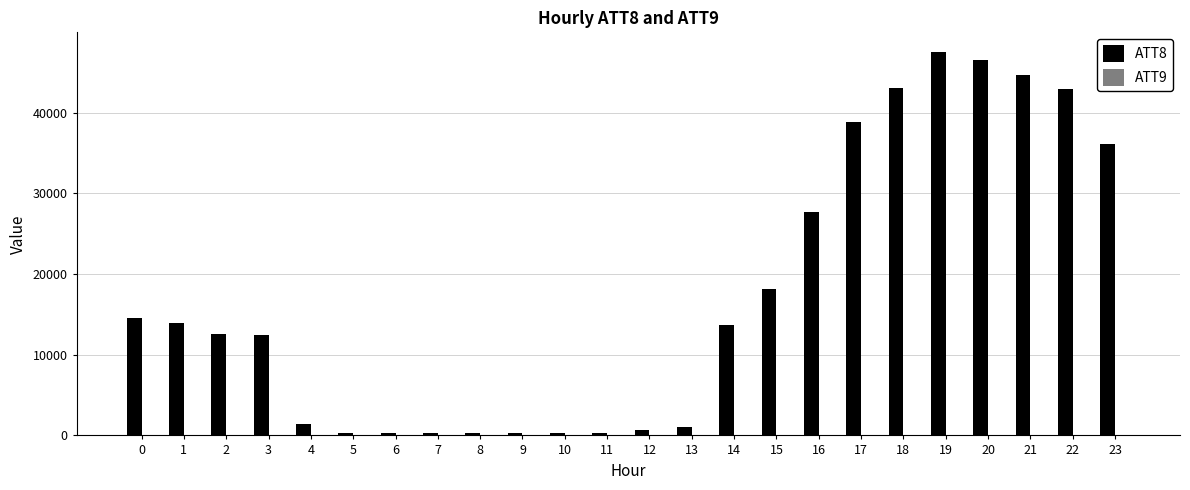

Which series has the largest total across all categories?

ATT8